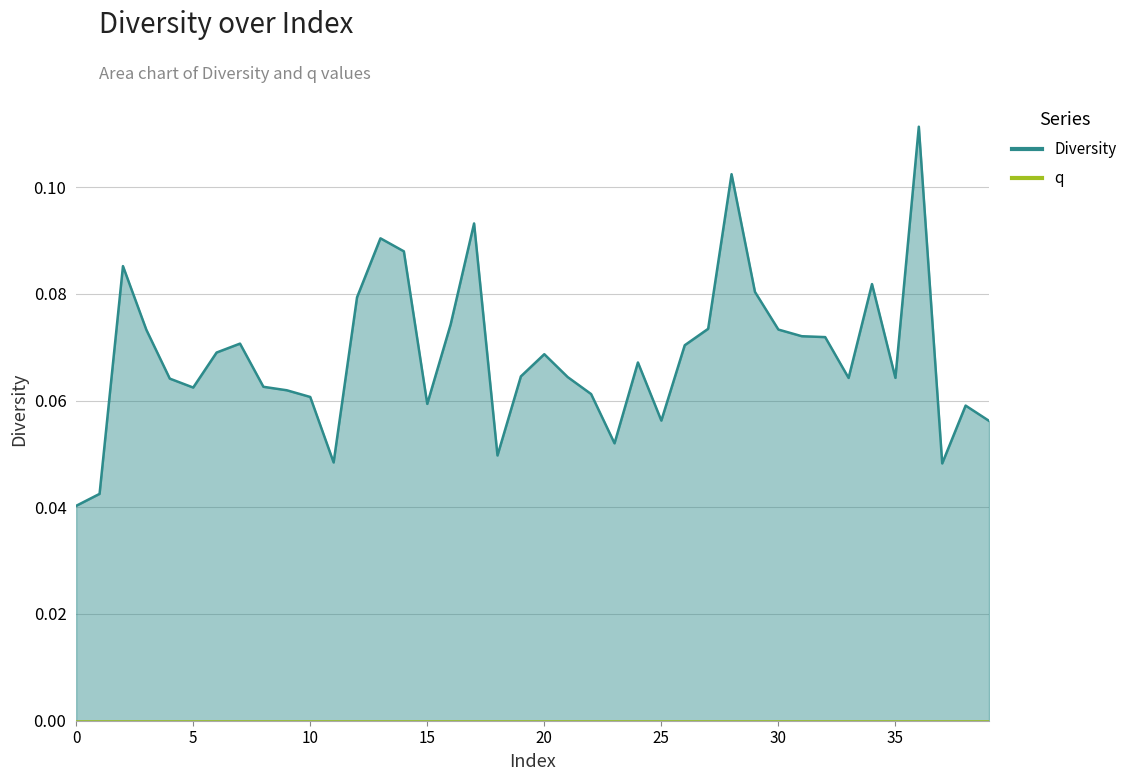

Is it true that the value at 2 is 0.1?

True